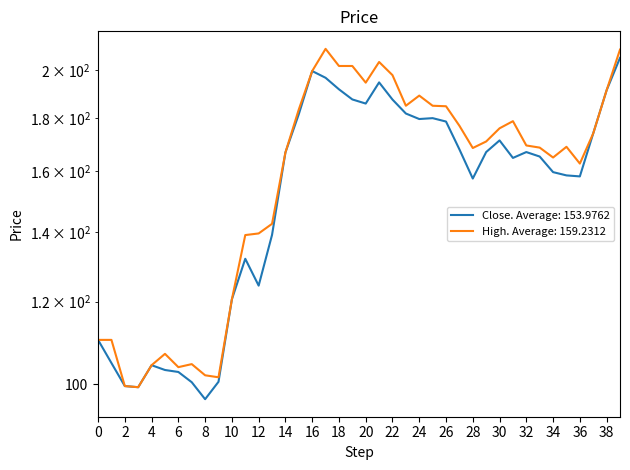

Is the value of High at 2023-12-20 greater than the value of Close at 2023-11-16?

Yes